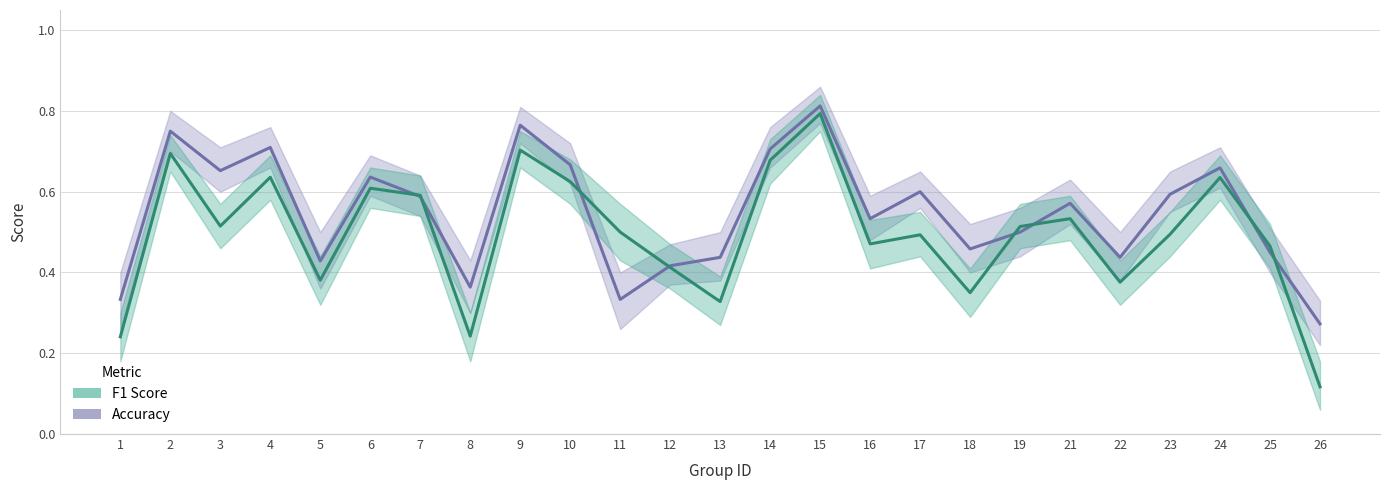

The accuracy series shows 0.2 at 21. True or false?

False